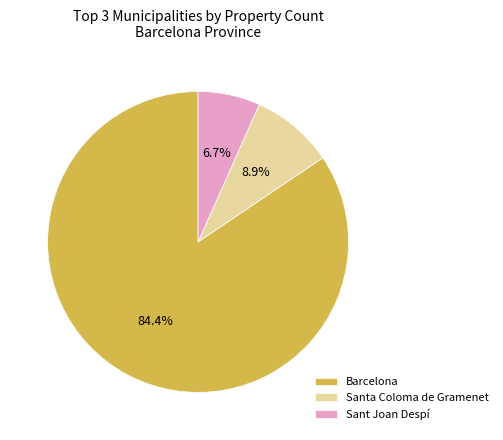

Is there any slice that represents more than half of the pie?

Yes